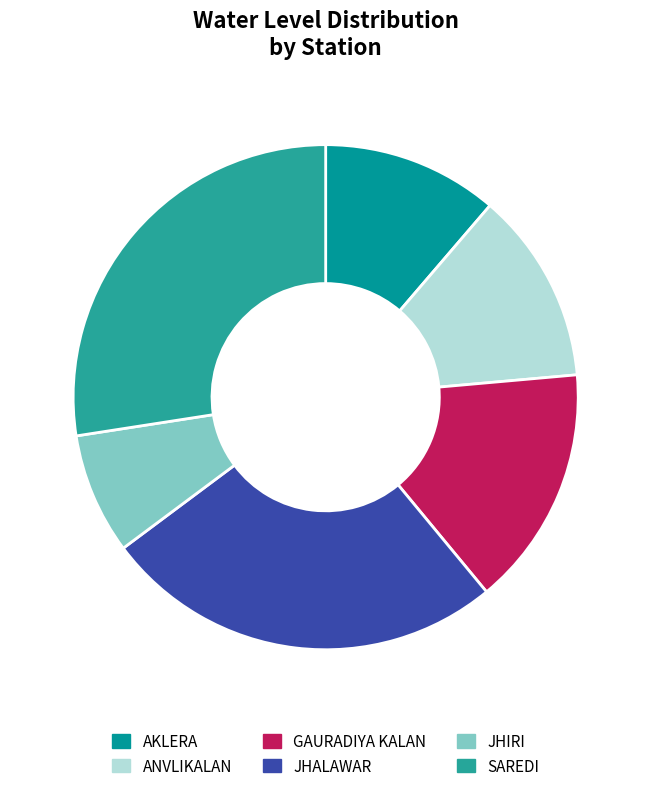

To the nearest percent, what percentage of the pie is GAURADIYA KALAN?

15%